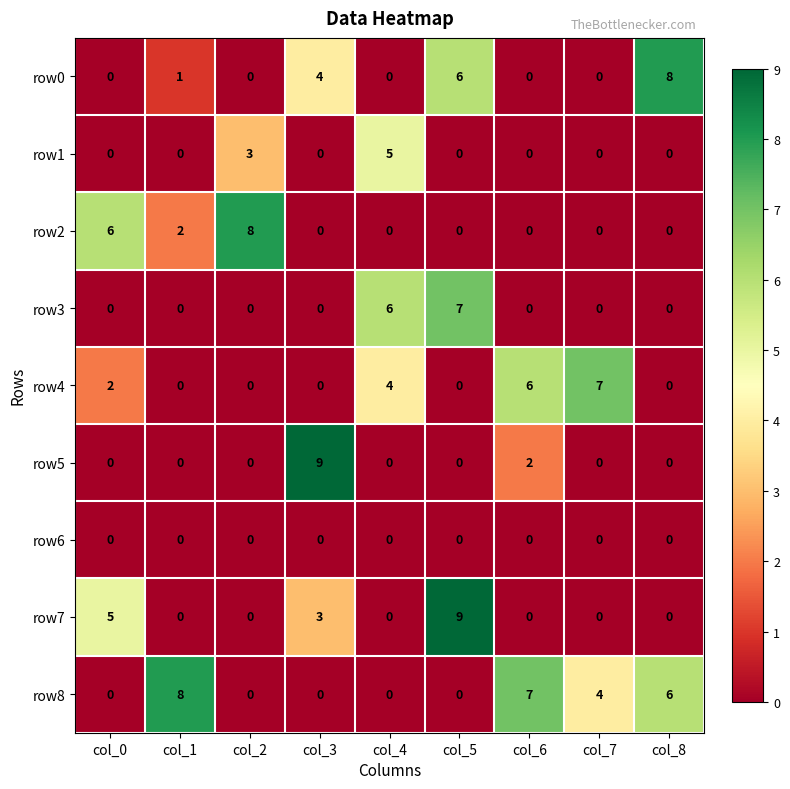

At which label is row1 closest to 2?

col_2